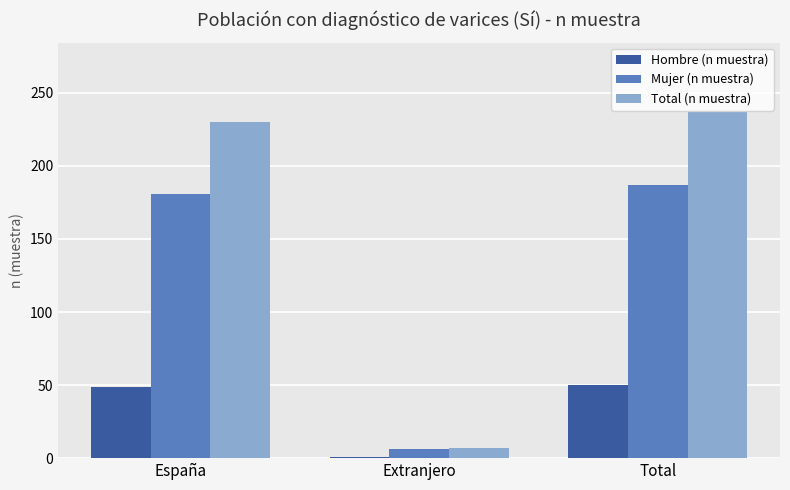

What are all the series names shown in the legend?

Hombre (n muestra), Mujer (n muestra), Total (n muestra)